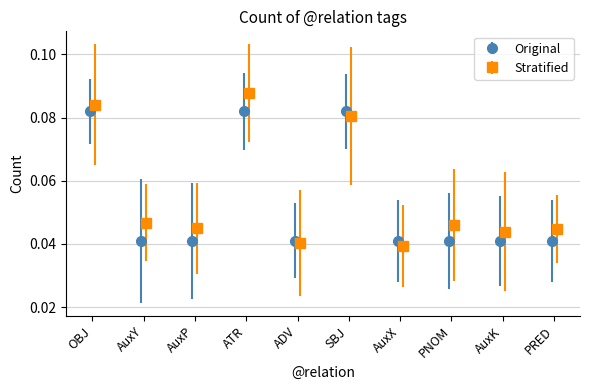

What is the sum of all values?

0.5